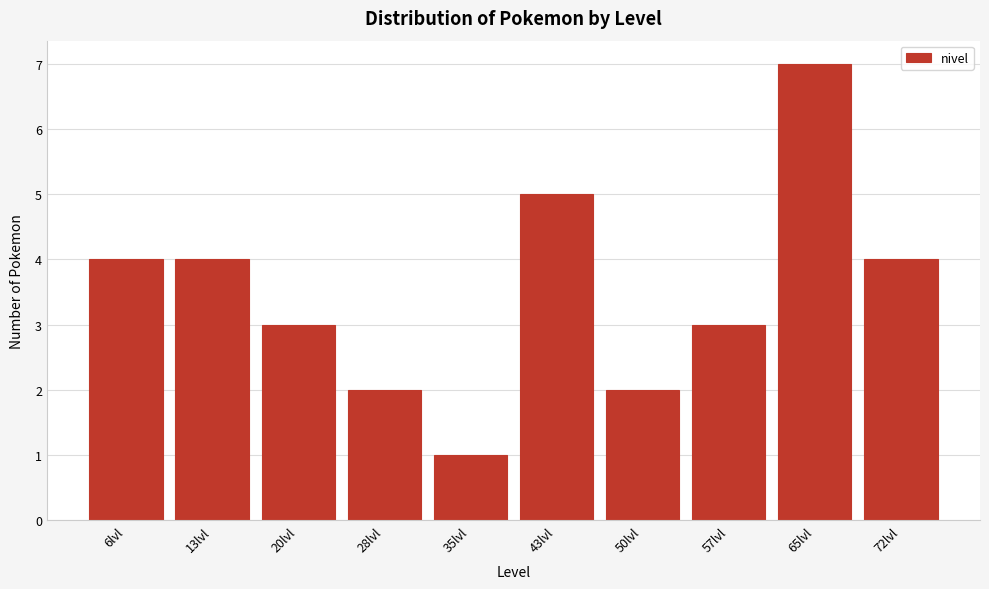

Reading right to left, list all the values displayed in this chart.

72lvl=4	65lvl=7	57lvl=3	50lvl=2	43lvl=5	35lvl=1	28lvl=2	20lvl=3	13lvl=4	6lvl=4